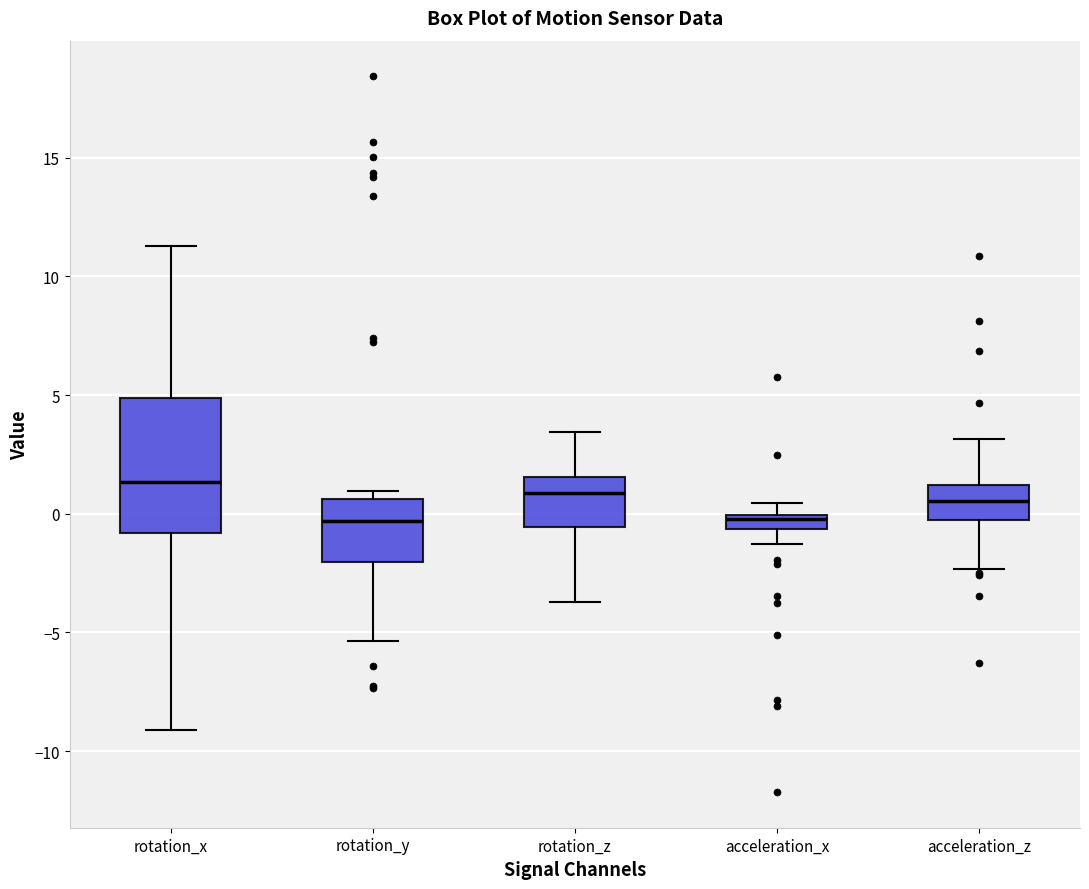

Where is the lower edge of the box for rotation_y on the y-axis? The values are not printed on the chart, so give them approximately, as read against the axis.

-2.0